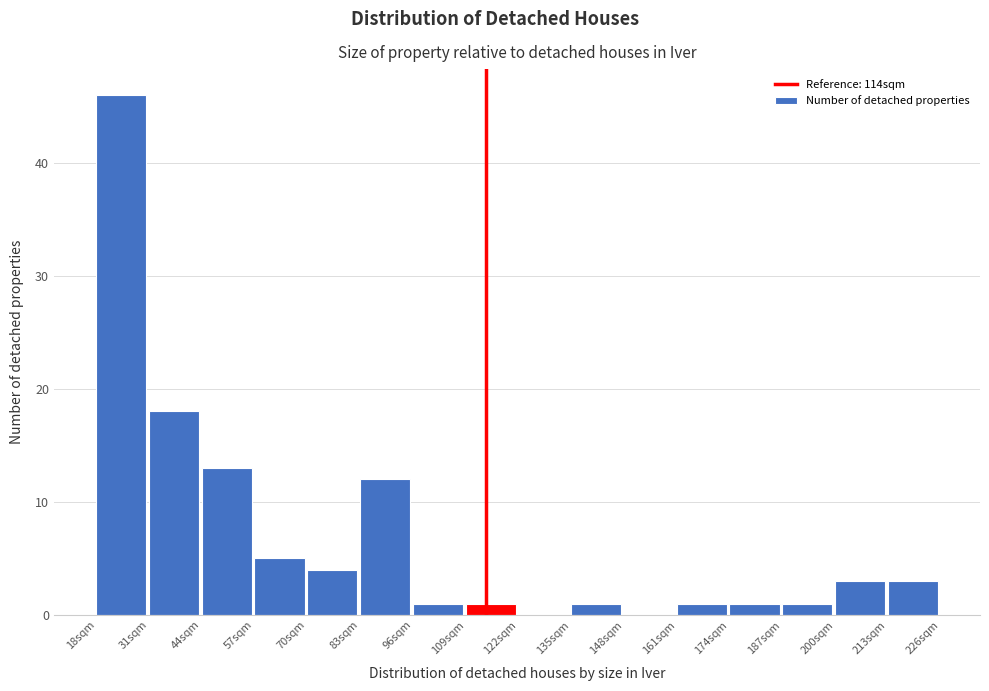

What is the height of the bar covering 187 to 200 on the x-axis? Neither the bar edges nor the heights are printed on the chart, so give them approximately, as read against the axes.

1